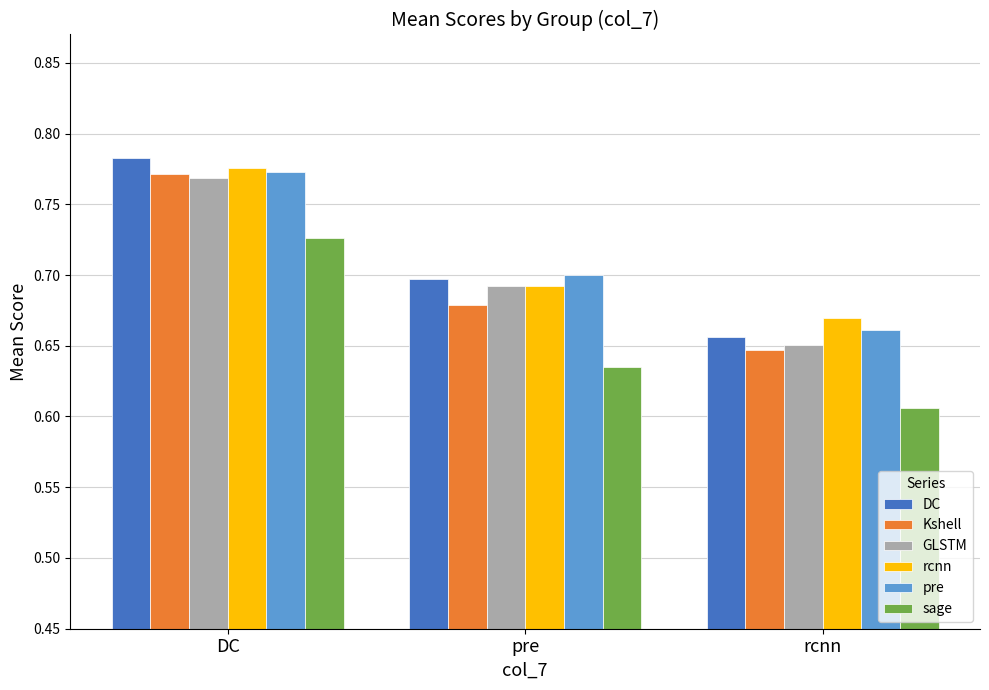

True or false: pre has a value of 0.7 at rcnn.

True